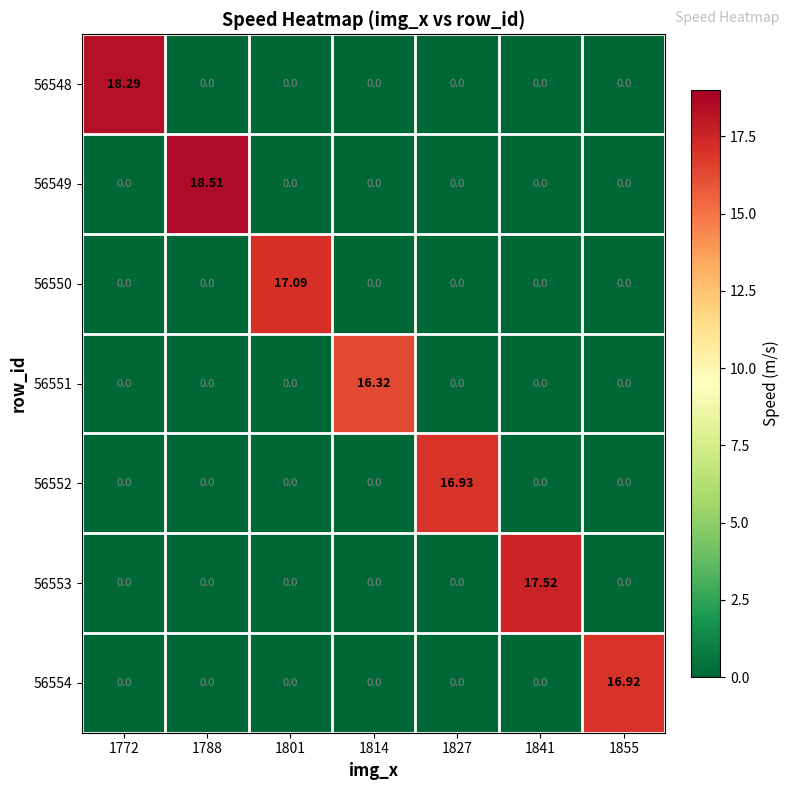

How many data points in 56550 are above 0?

1